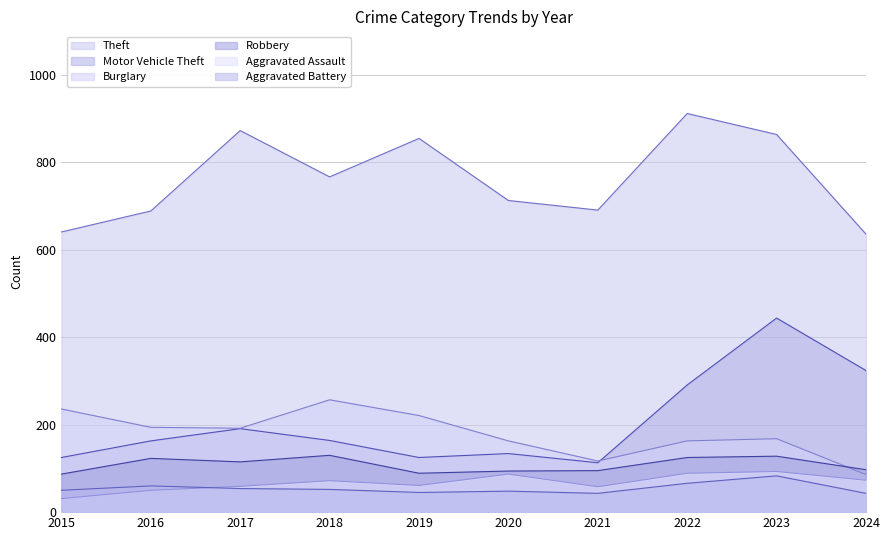

How many data points in Robbery are less than 115?

5